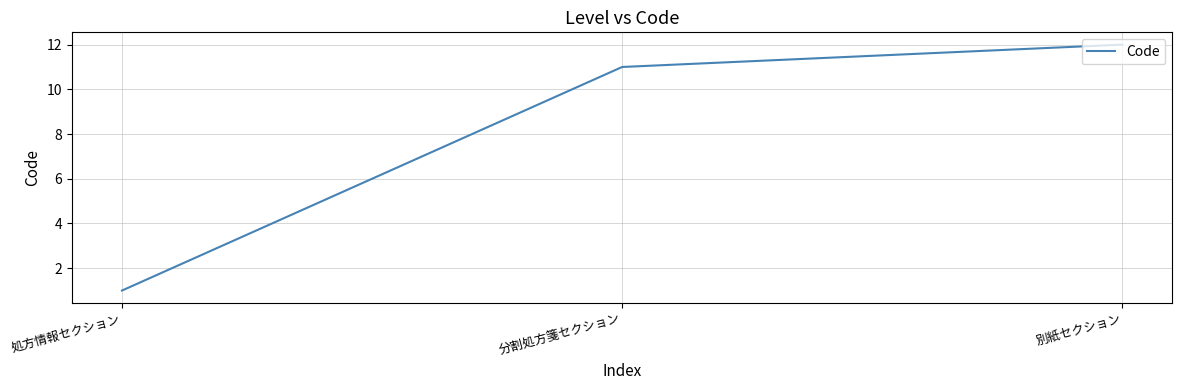

What position from the left is 分割処方箋セクション?

2